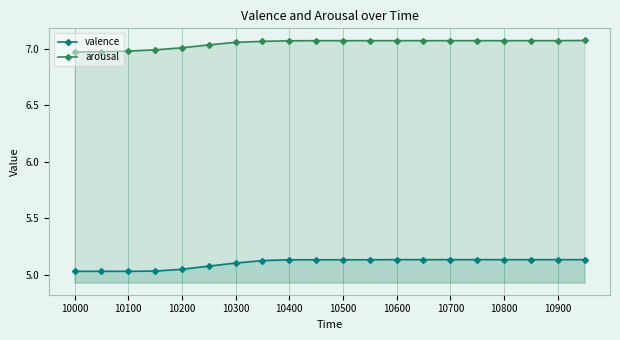

Rank the series by their maximum value, from lowest to highest.

valence, arousal